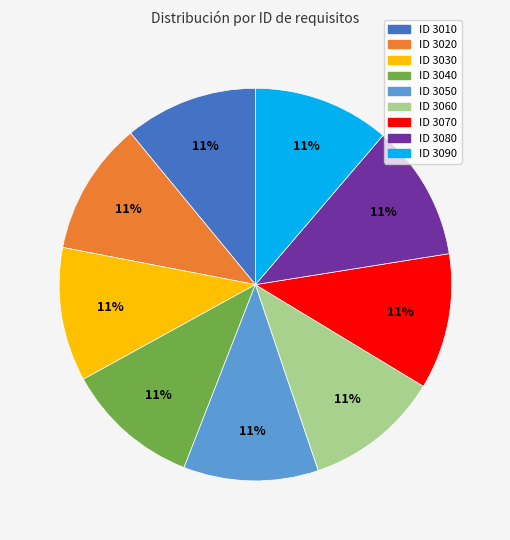

To the nearest percent, what is the average slice percentage?

11%